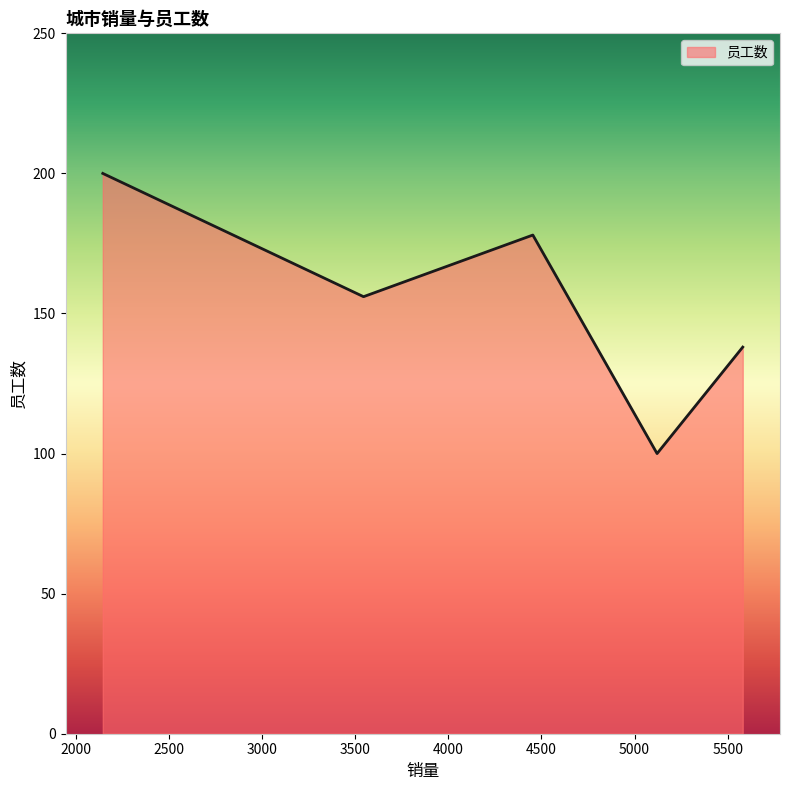

What is the difference between the second highest and minimum values?

78